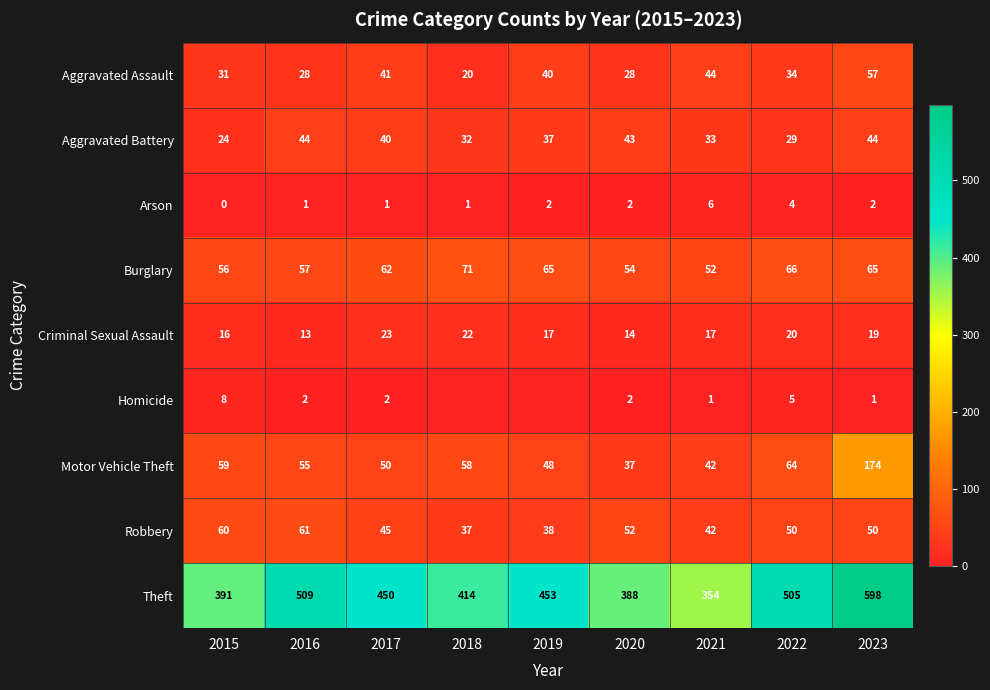

True or false: Aggravated Battery has a value of 10 at 2019.

False